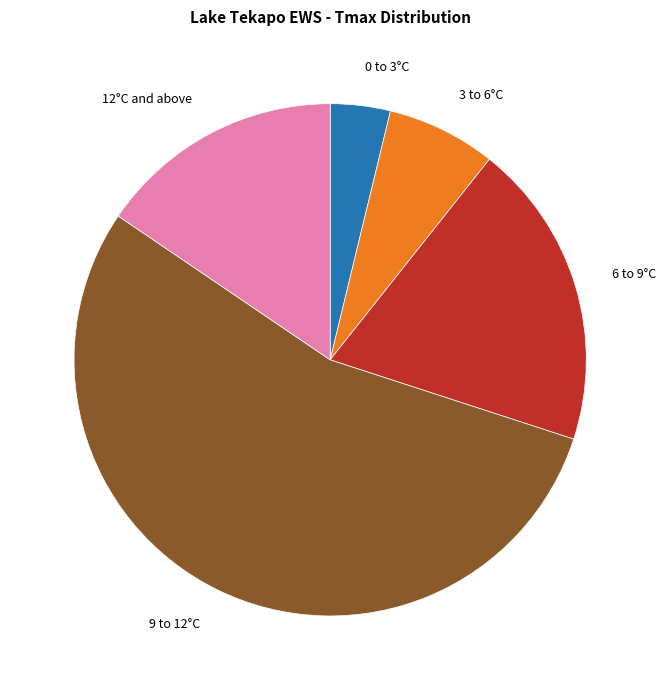

Does any single category account for the majority?

Yes